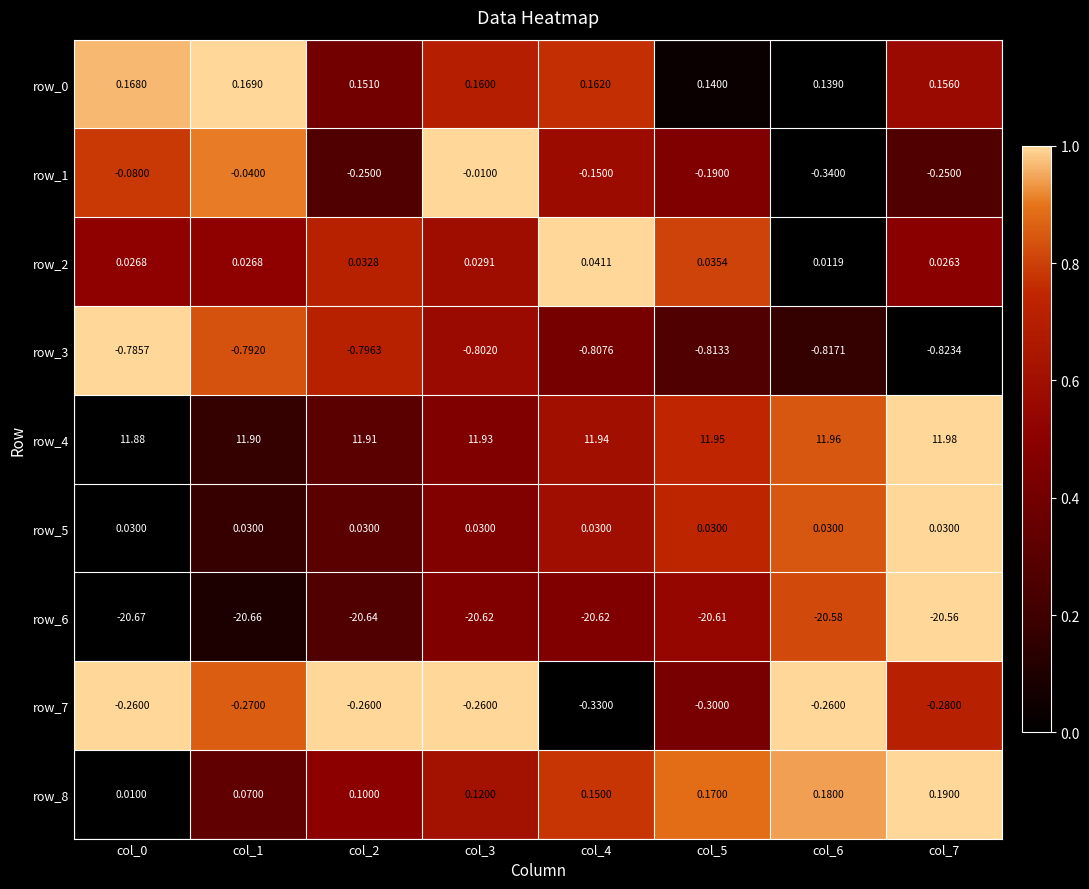

What is the sum of all row_6 values?

-165.0